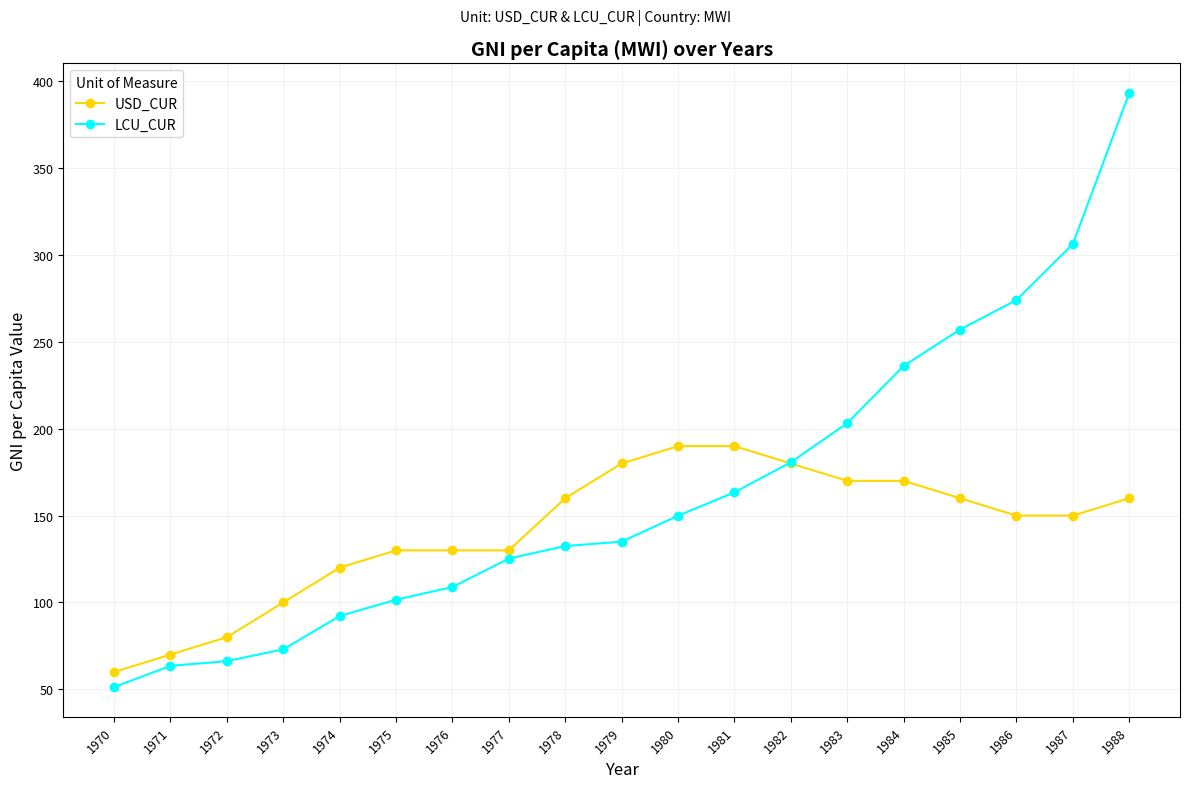

Does the chart display data point markers on the line(s)?

Yes